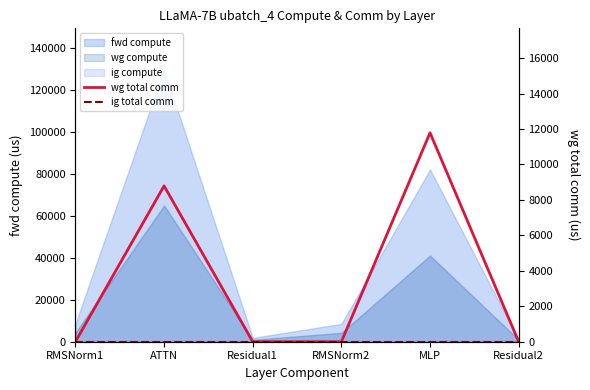

True or false: wg total comm has more than 1 interior local peaks.

True